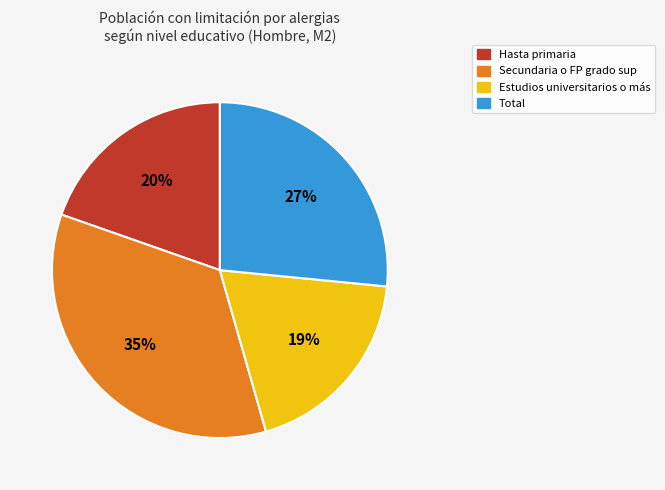

To the nearest percent, what is the difference between the Hasta primaria and Secundaria o FP grado sup slice percentages?

15%